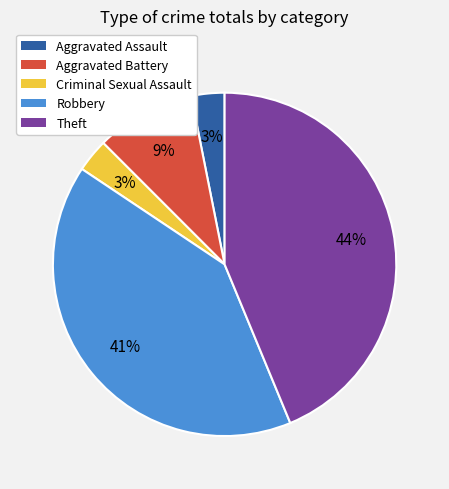

The Criminal Sexual Assault slice represents 17% of the pie. True or false?

False